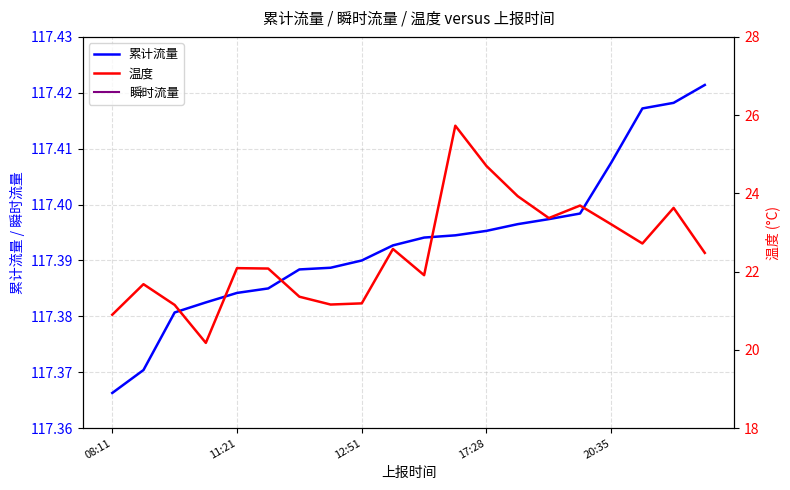

Between 14 and 8, which is larger?

14